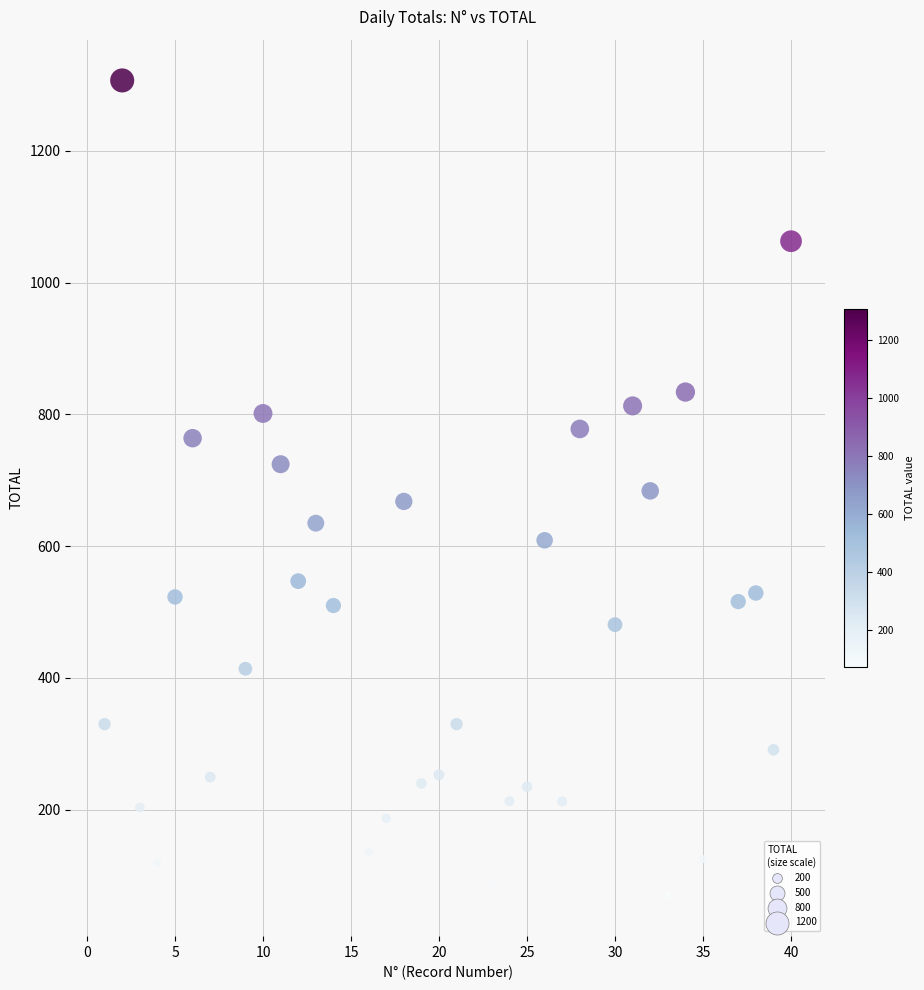

What is the range of Y values (max minus min)?

1237.0